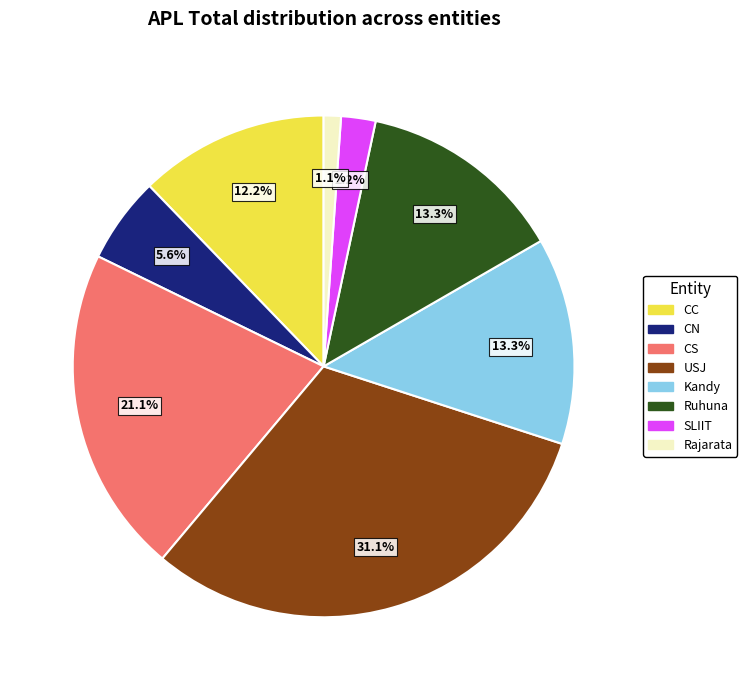

Is there a majority slice in this chart?

No